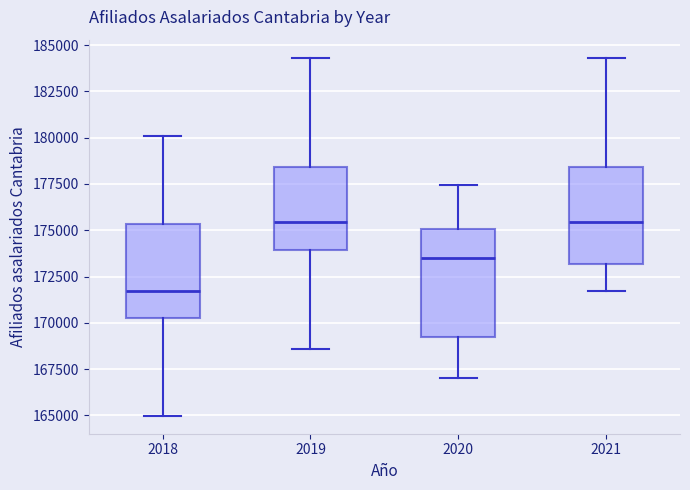

Reading left to right, transcribe this box plot: for each box, give where its median line is, the range the box spans, and where its two whiskers end, as read against the y-axis. The values are not printed on the chart, so give them approximately, as read against the axis.

2018: median 171500, box 170000 to 175500, whiskers 165000 to 180000
2019: median 175500, box 174000 to 178500, whiskers 168500 to 184500
2020: median 173500, box 169000 to 175000, whiskers 167000 to 177500
2021: median 175500, box 173000 to 178500, whiskers 171500 to 184500